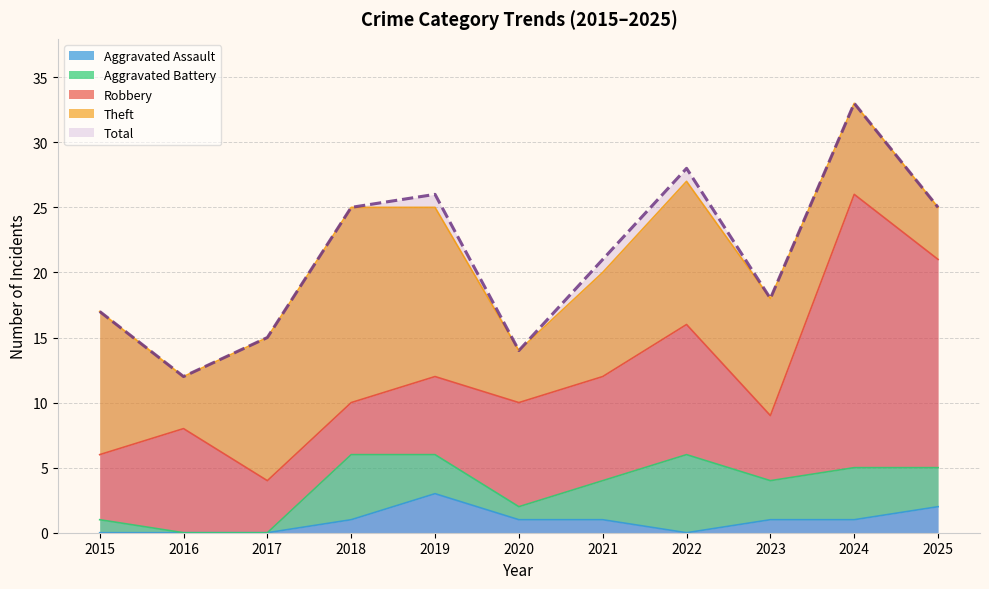

The value of Total at 2016 is 17. True or false?

False